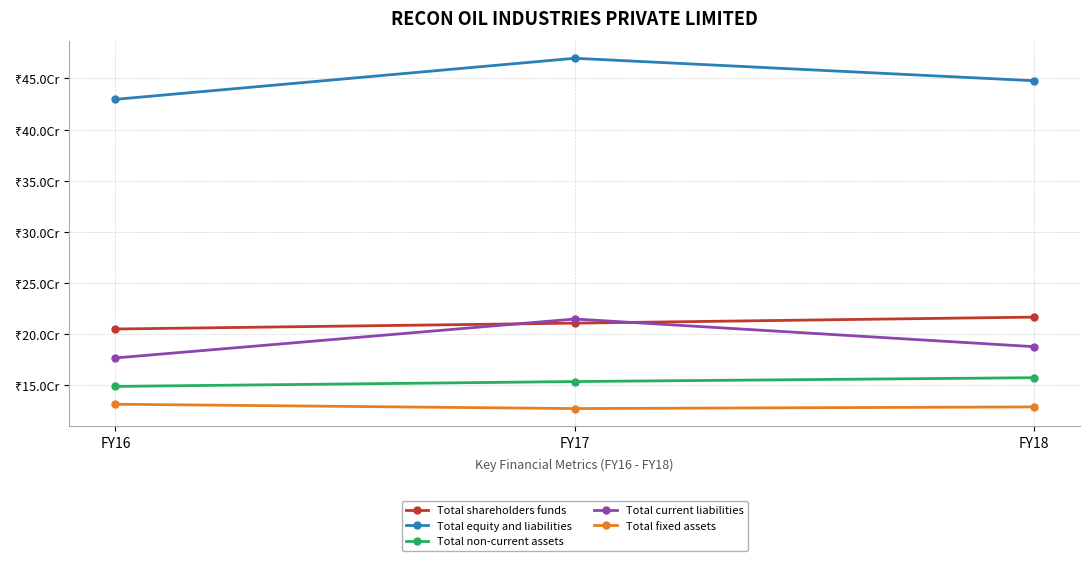

At FY18, list the series in order from smallest to largest.

Total fixed assets, Total non-current assets, Total current liabilities, Total shareholders funds, Total equity and liabilities